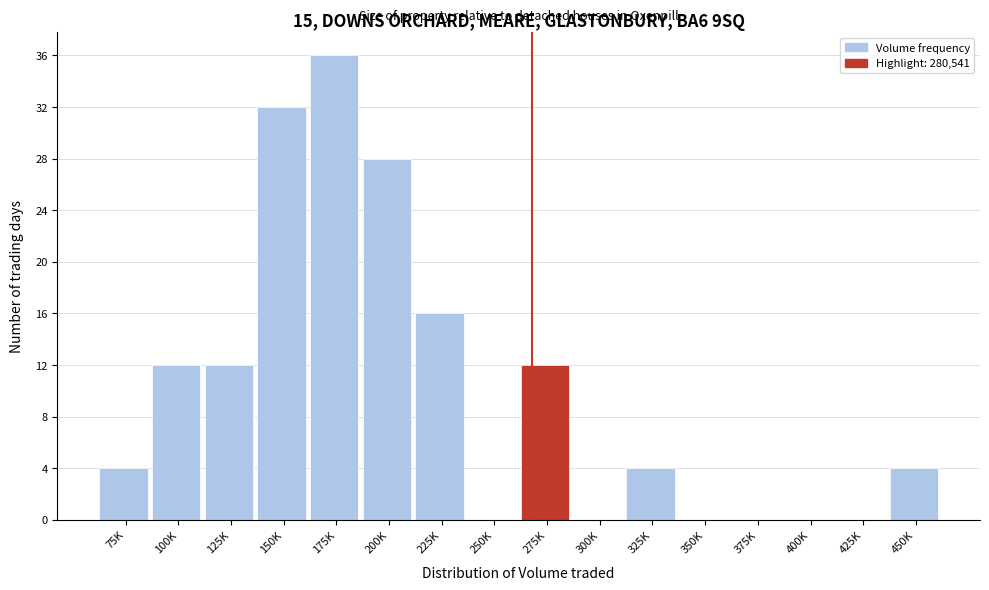

Reading left to right, what are all the values shown in this chart?

75K=4	100K=12	125K=12	150K=32	175K=36	200K=28	225K=16	250K=0	275K=12	300K=0	325K=4	350K=0	375K=0	400K=0	425K=0	450K=4